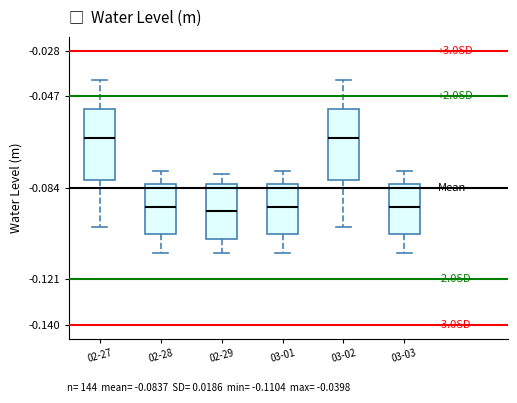

Reading left to right, transcribe this box plot: for each box, give where its median line is, the range the box spans, and where its two whiskers end, as read against the y-axis. The values are not printed on the chart, so give them approximately, as read against the axis.

02-27: median -0.064, box -0.080 to -0.052, whiskers -0.100 to -0.040
02-28: median -0.092, box -0.102 to -0.082, whiskers -0.110 to -0.076
02-29: median -0.094, box -0.104 to -0.082, whiskers -0.110 to -0.078
03-01: median -0.092, box -0.102 to -0.082, whiskers -0.110 to -0.076
03-02: median -0.064, box -0.080 to -0.052, whiskers -0.100 to -0.040
03-03: median -0.092, box -0.102 to -0.082, whiskers -0.110 to -0.076